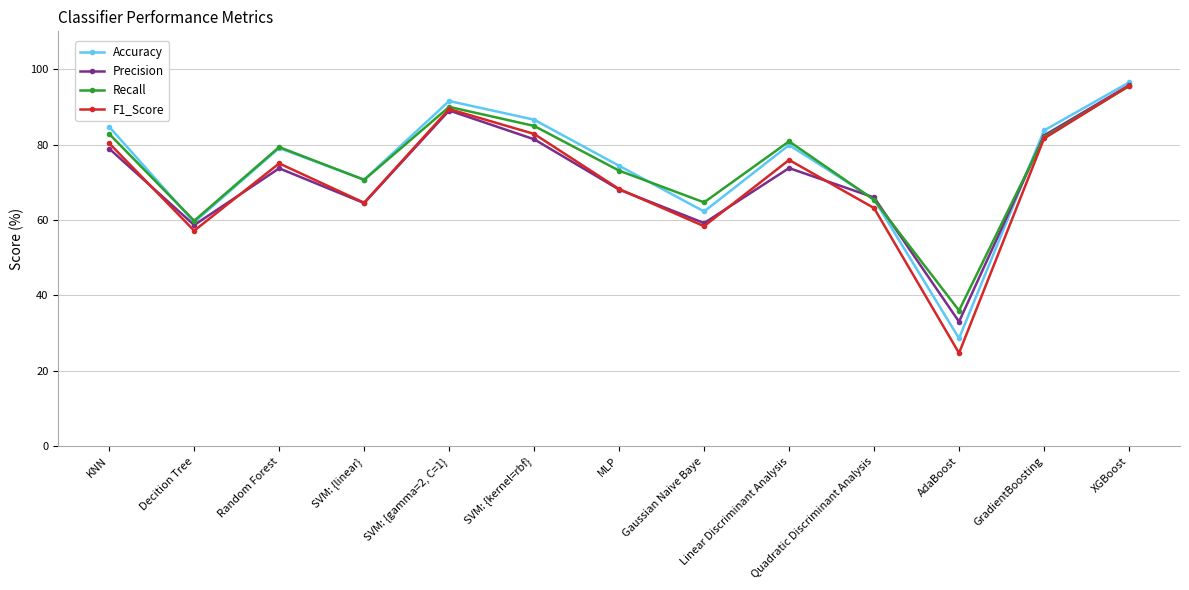

What is the total value across all series at XGBoost?

383.2